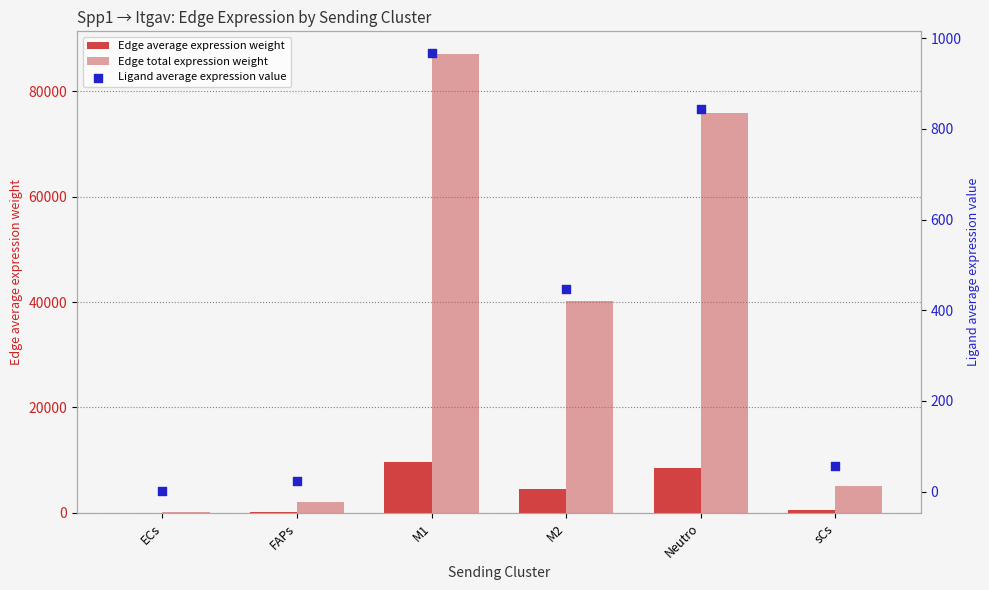

At which category is the sum across all series the highest?

M1